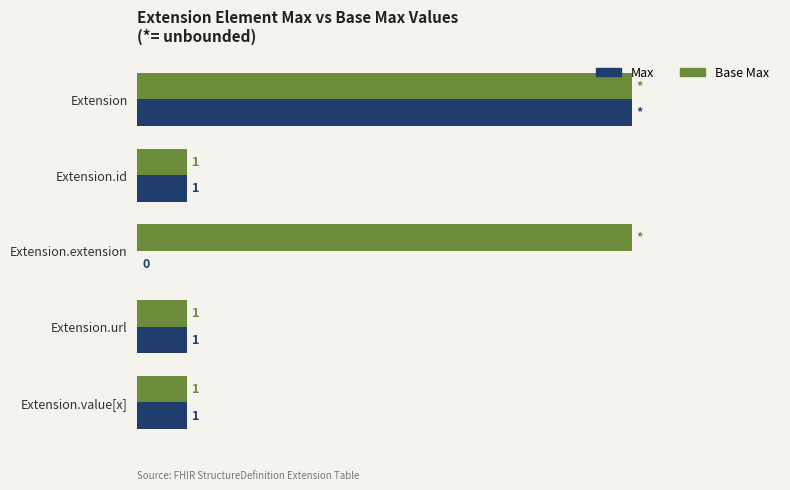

What are all the series names shown in the legend?

Max, Base Max